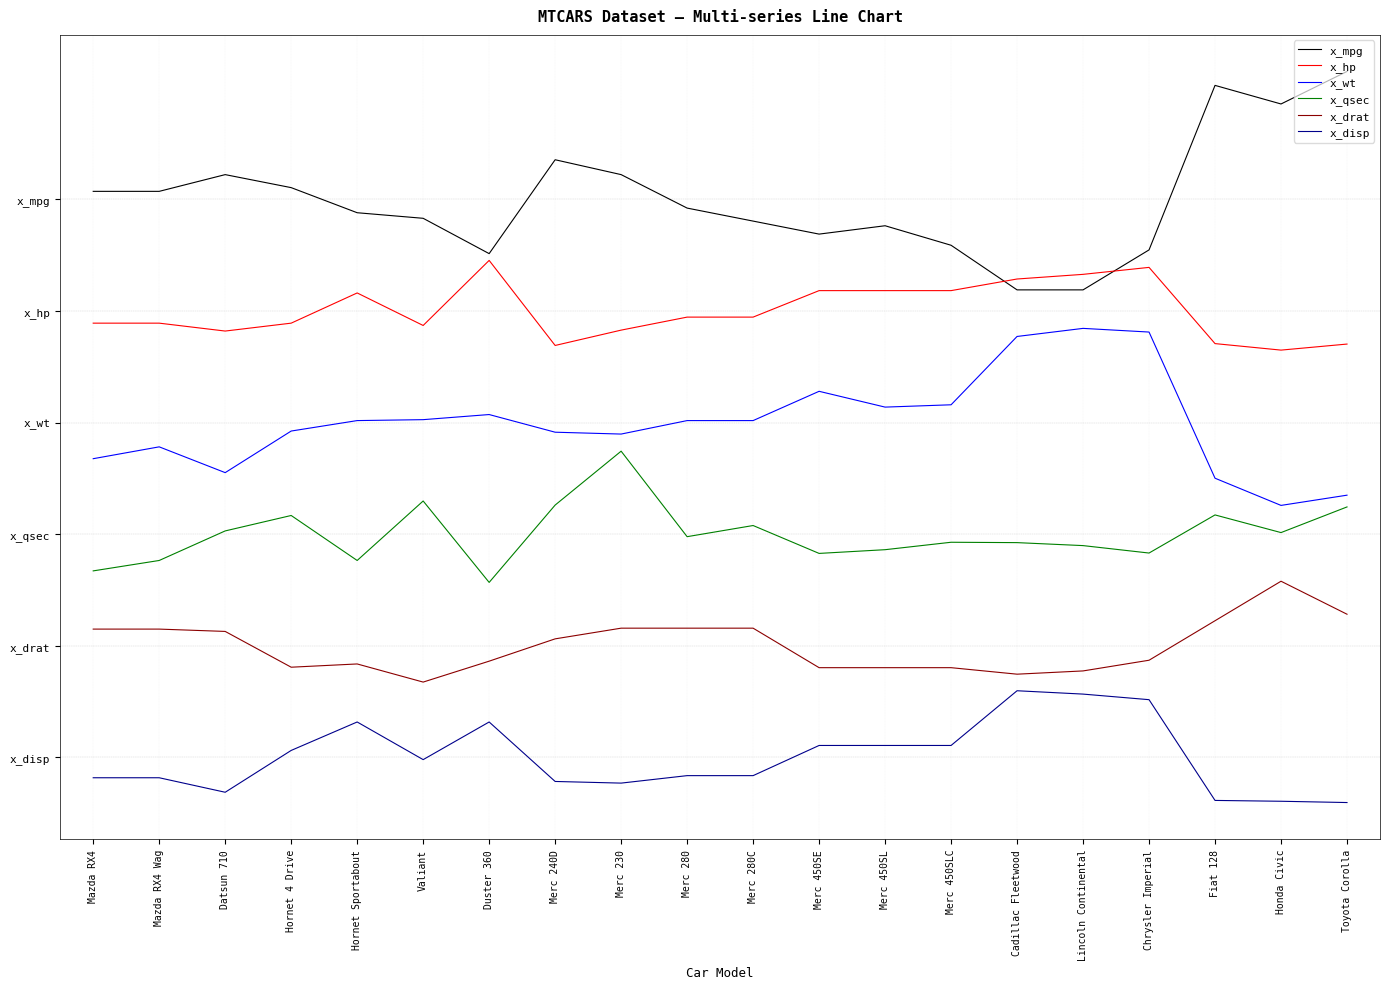

What are all the series names shown in the legend?

x_mpg, x_hp, x_wt, x_qsec, x_drat, x_disp